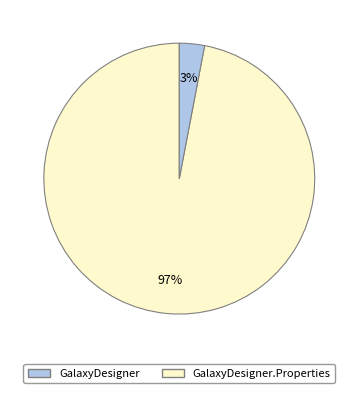

Between GalaxyDesigner.Properties and GalaxyDesigner, which is larger?

GalaxyDesigner